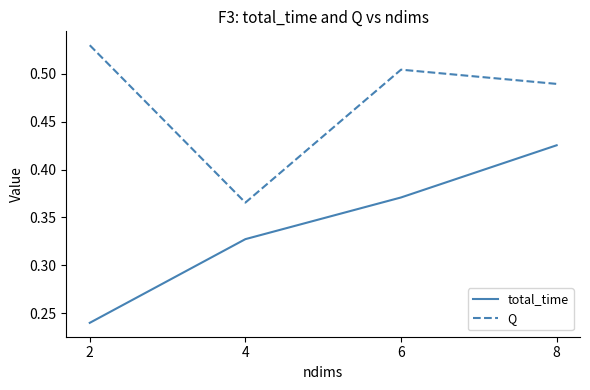

Rank the series by their average value, from lowest to highest.

total_time, Q